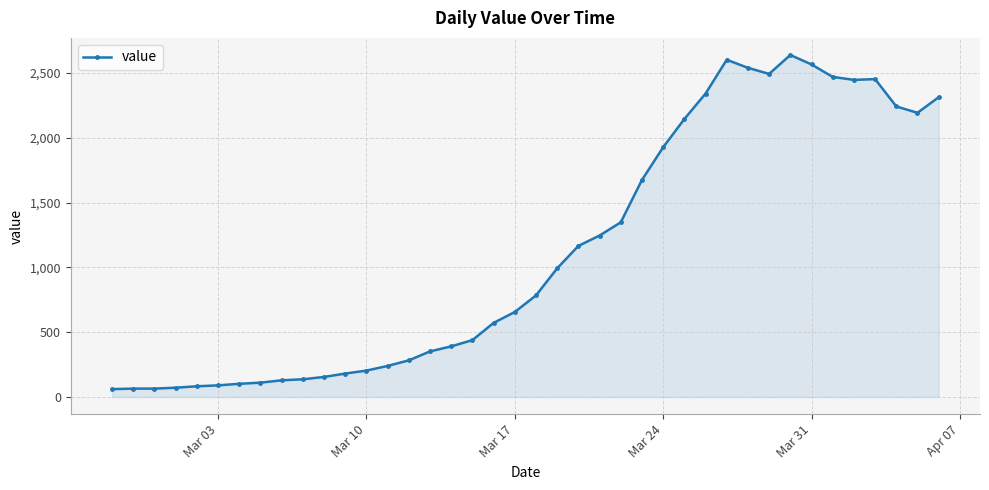

What is the average value?

1124